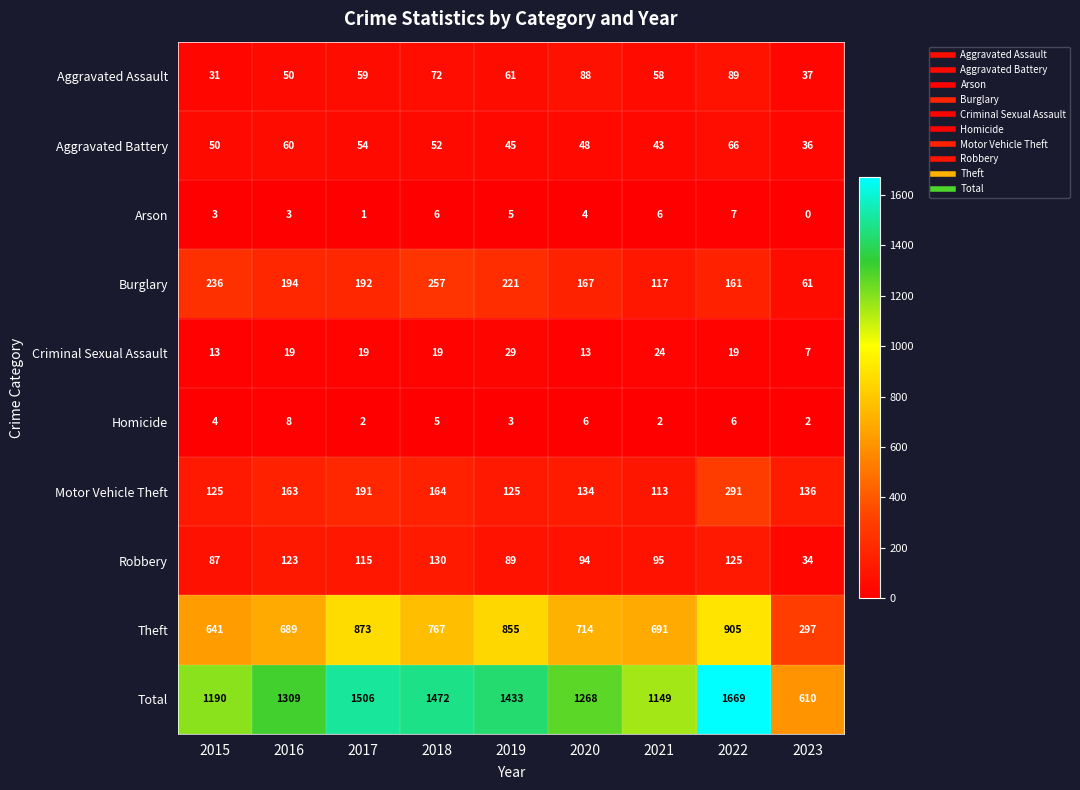

Where does the Theft series first go above 714?

2017